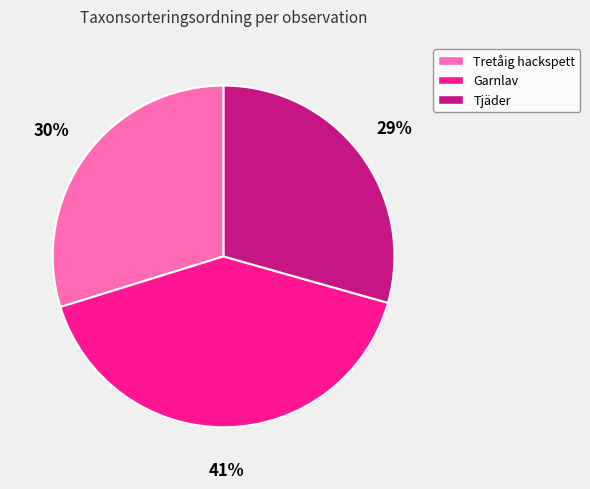

Which category has the biggest portion of the pie?

Garnlav